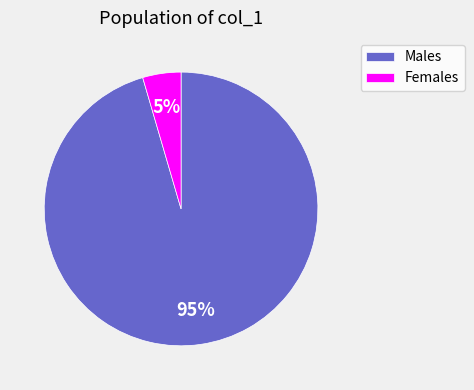

Combined, do Females and Males account for over 50%?

Yes